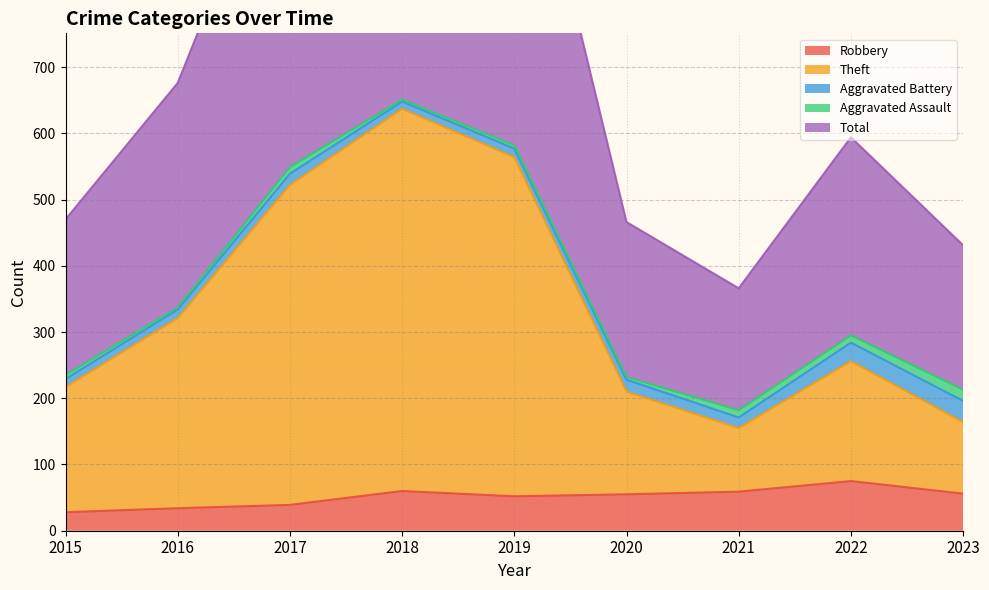

What is the difference between the maximum and second lowest values in the Theft series?

473